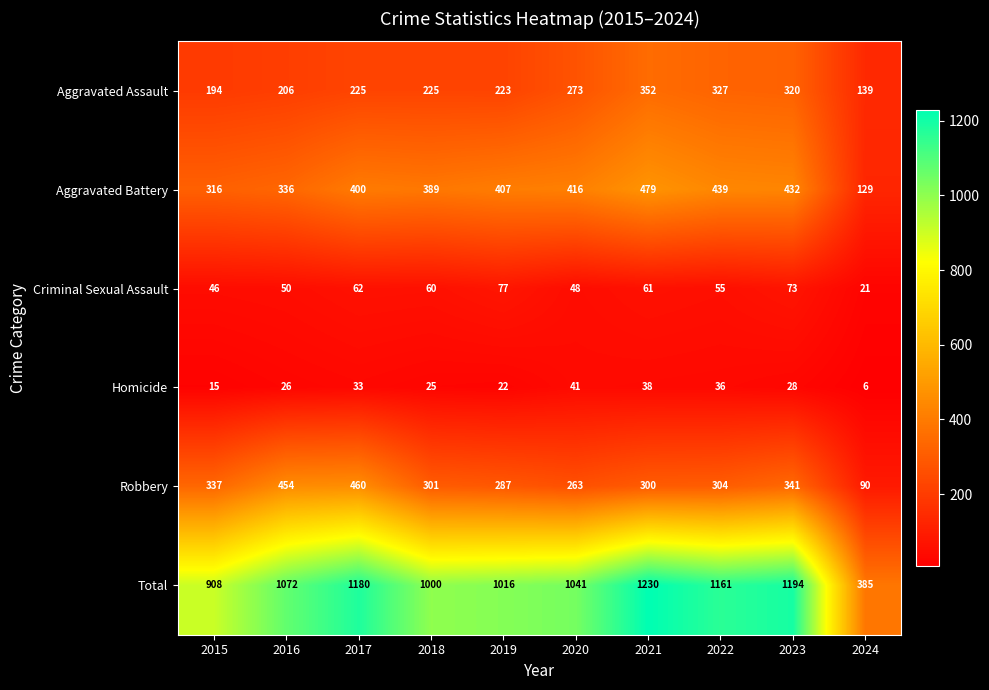

What is the total value across all series at 2018?

2000